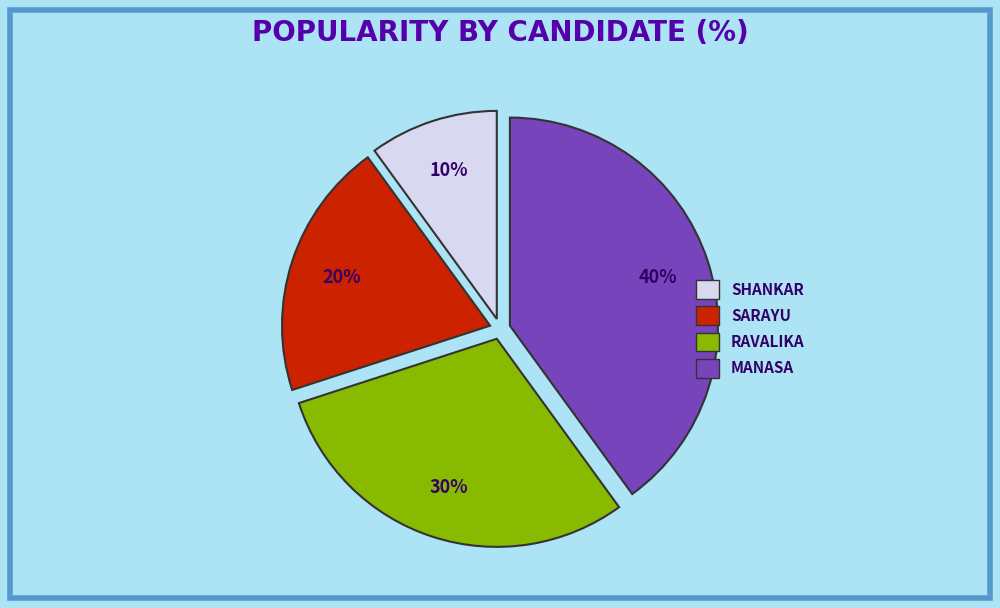

Does any single category account for the majority?

No